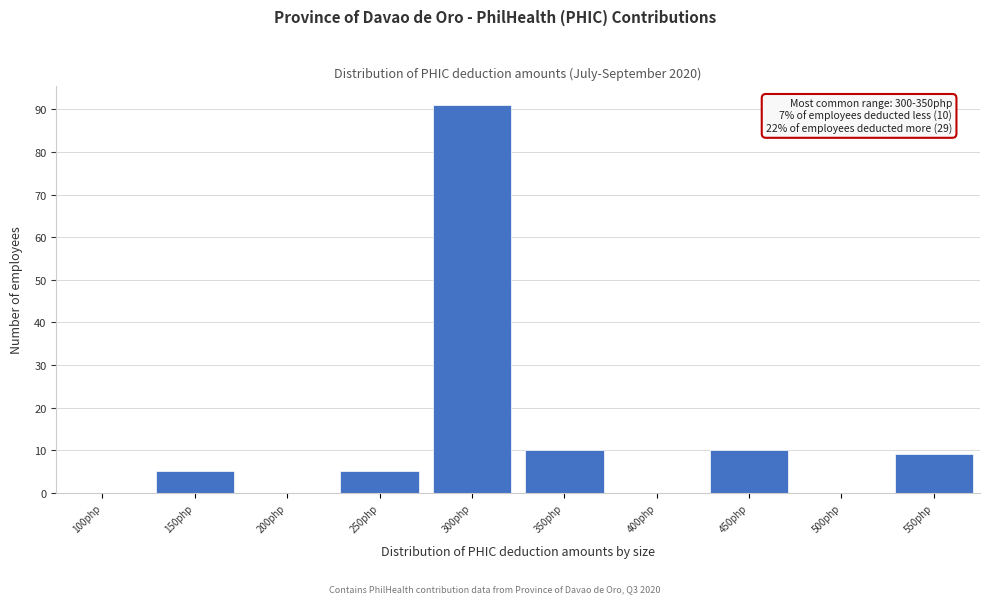

Reading left to right, list all the values displayed in this chart.

100php=0	150php=5	200php=0	250php=5	300php=91	350php=10	400php=0	450php=10	500php=0	550php=9